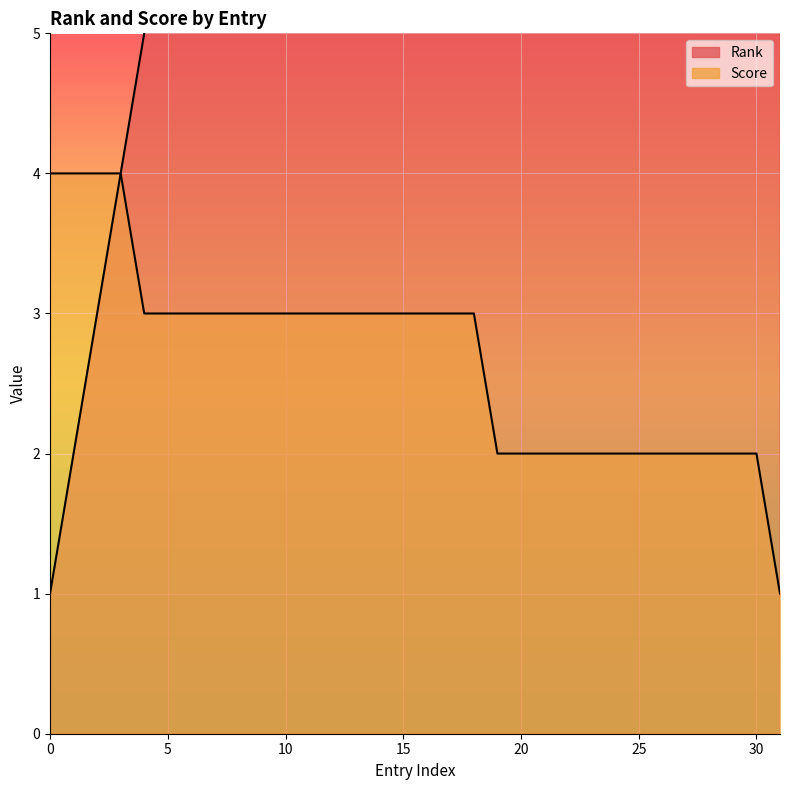

Count the Score values in the range 2 to 3.

27